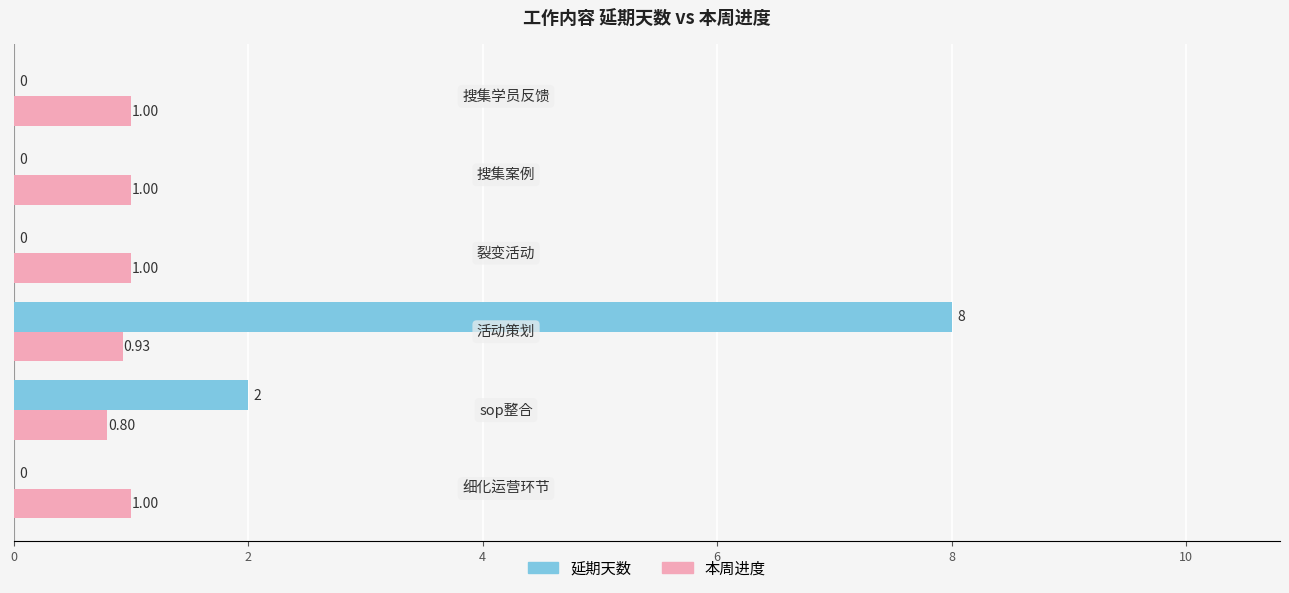

Which series has the largest total across all categories?

延期天数